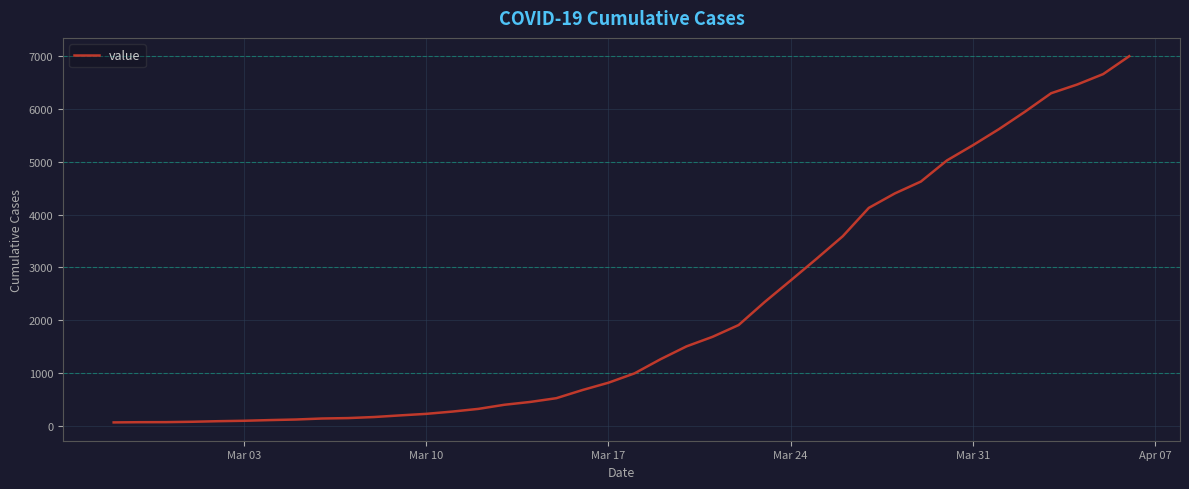

What is the difference between the maximum and minimum values?

6939